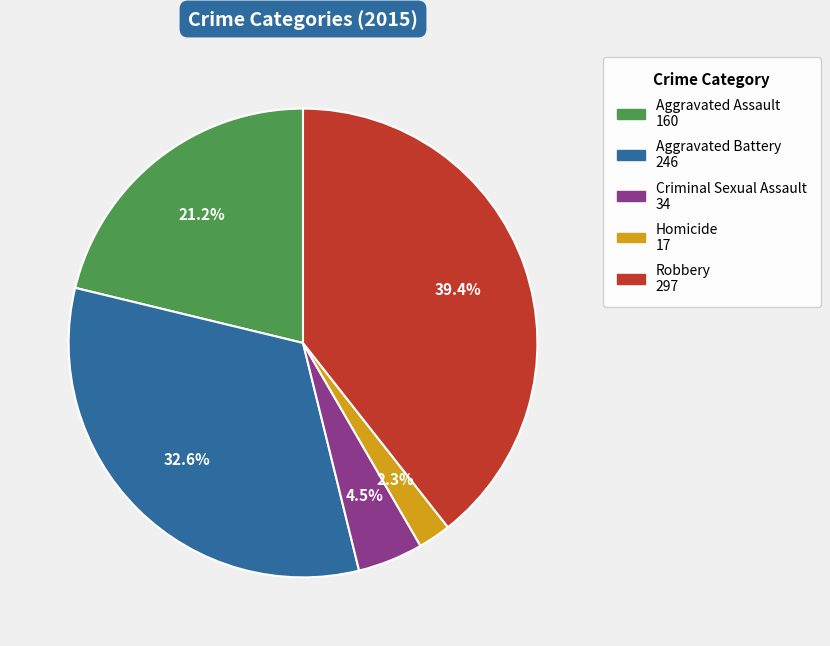

Is there any slice that represents more than half of the pie?

No